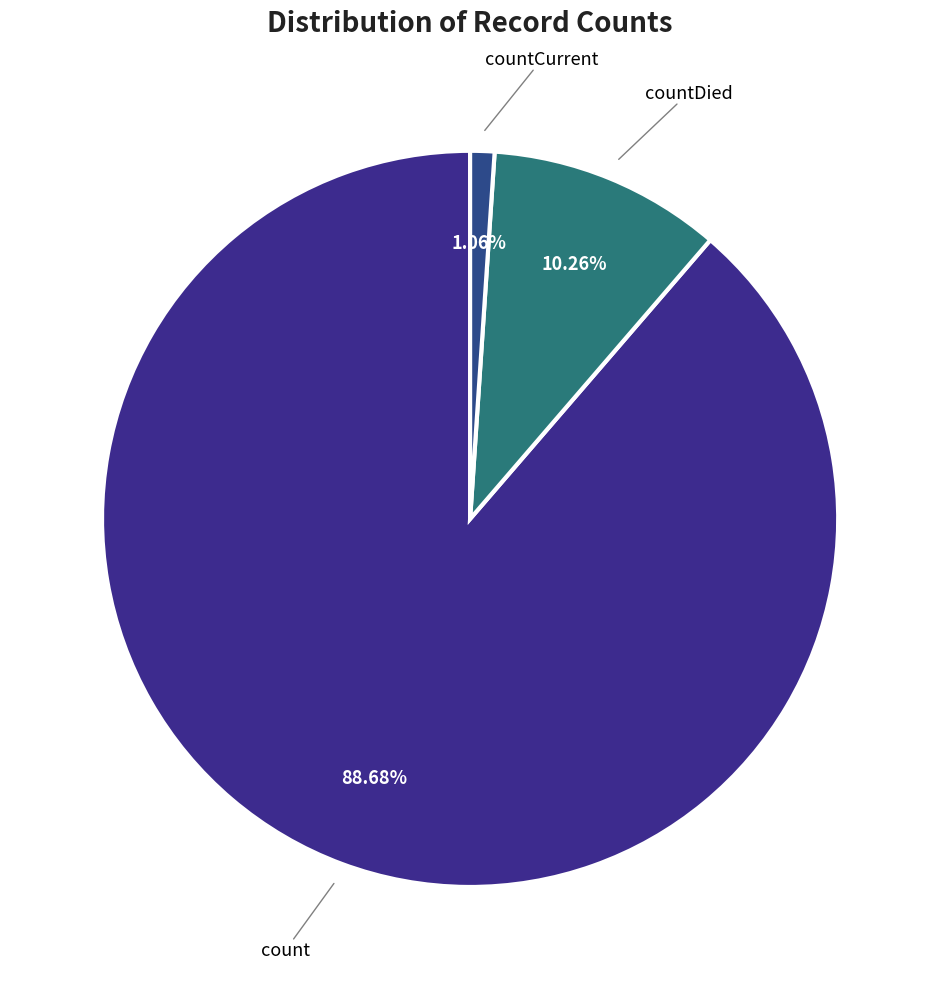

Which category has the smallest portion of the pie?

countCurrent